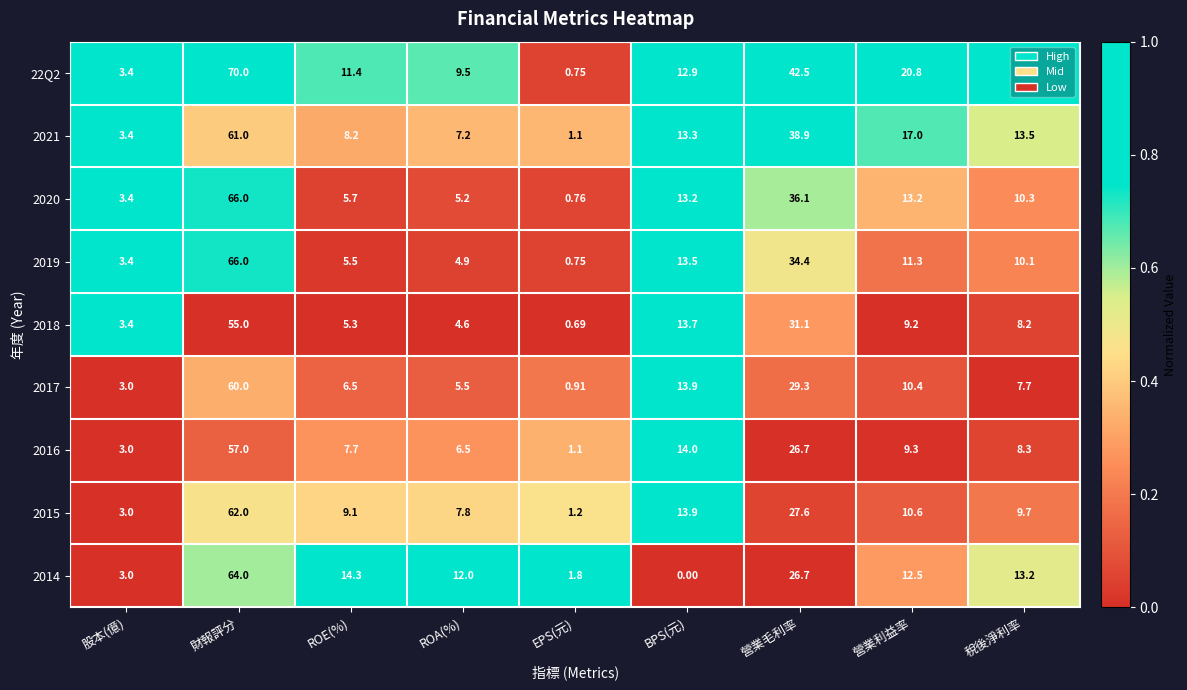

At which category is the sum across all series the highest?

財報評分